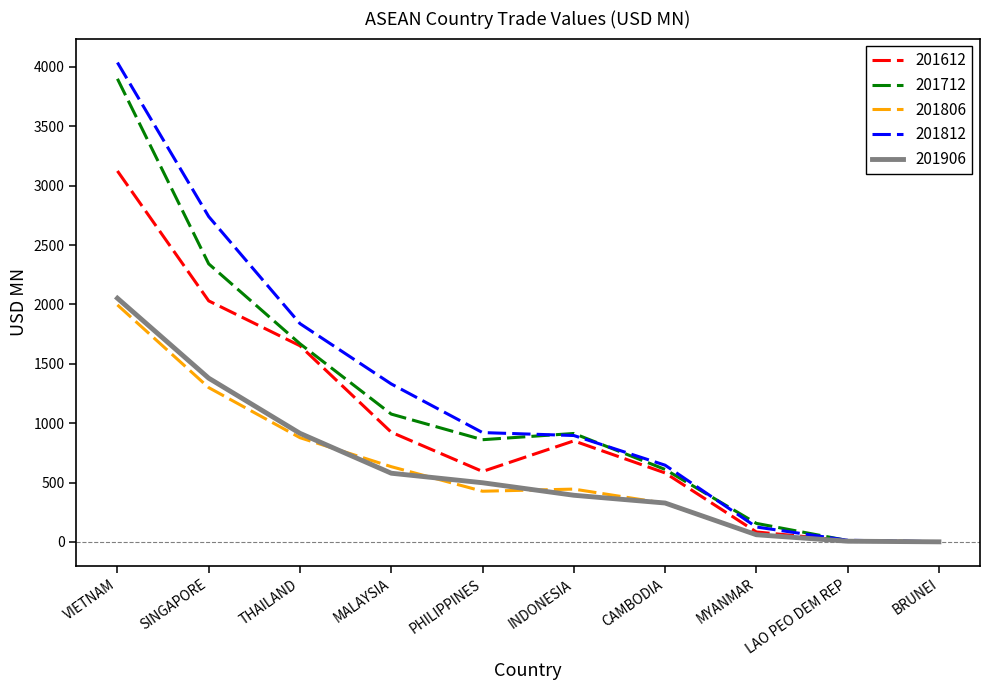

At which category does the chart reach its peak across all series?

VIETNAM